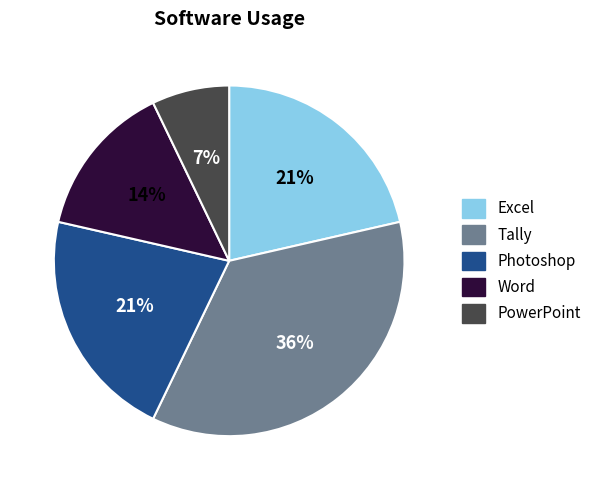

What is the smallest slice in the pie chart?

PowerPoint